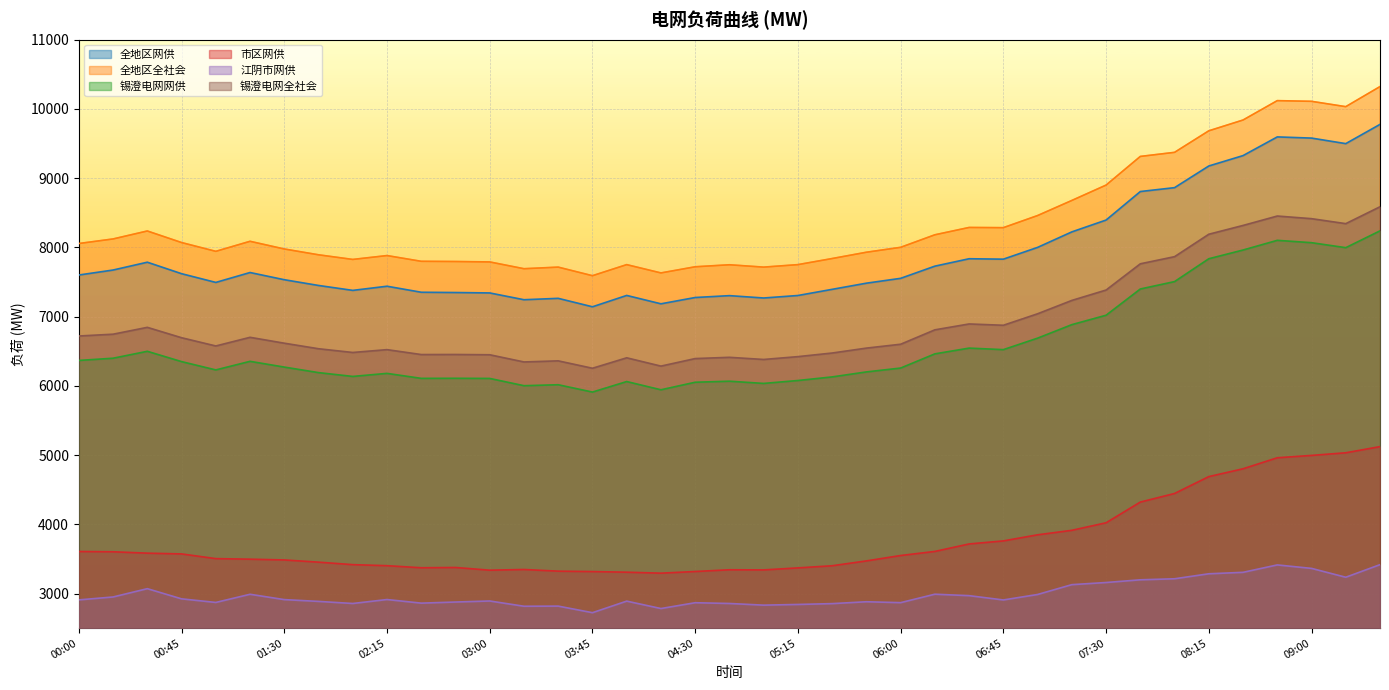

What is the difference between the maximum and second lowest values in the 锡澄电网全社会 series?

2302